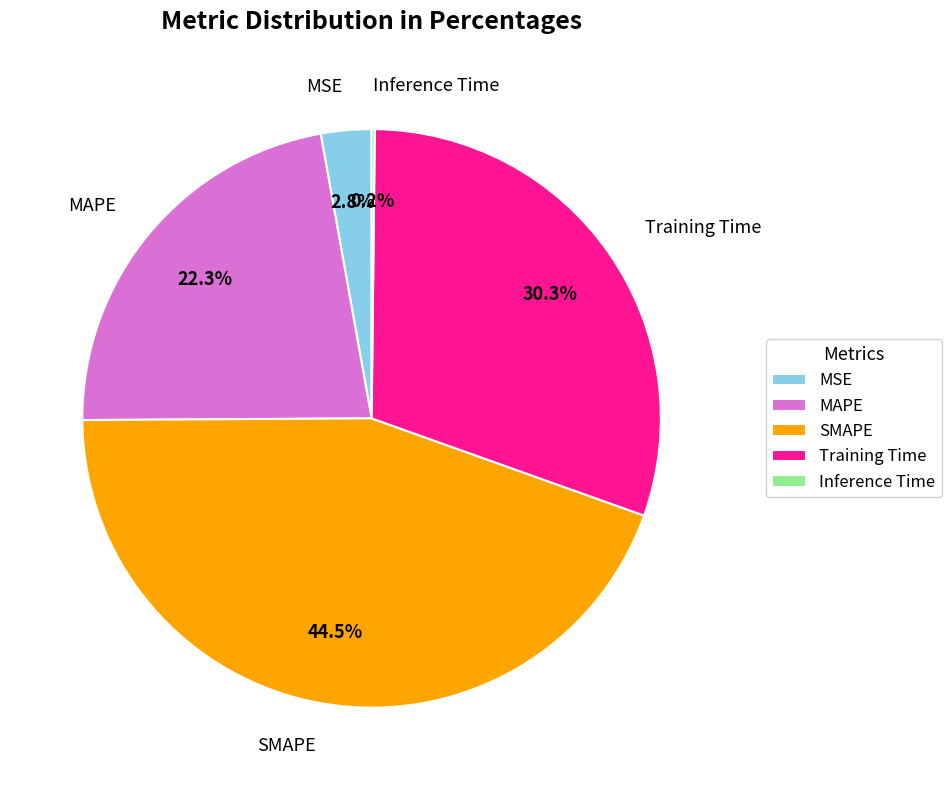

To the nearest percent, what percentage of the pie is MSE?

3%